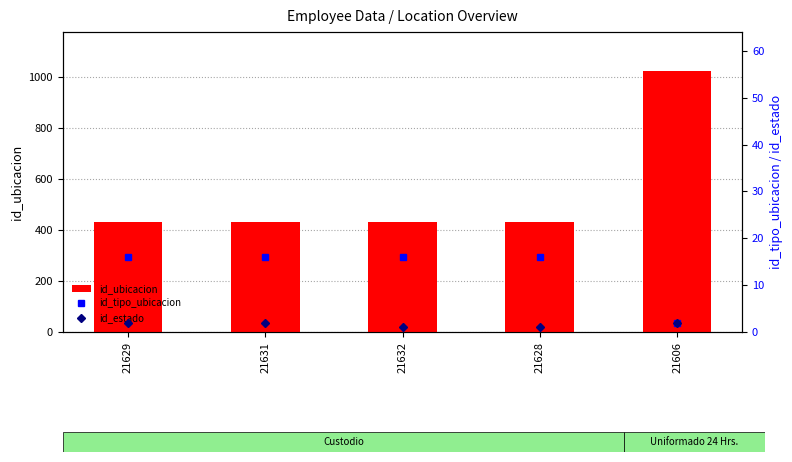

How many data points in id_ubicacion are above 431?

1